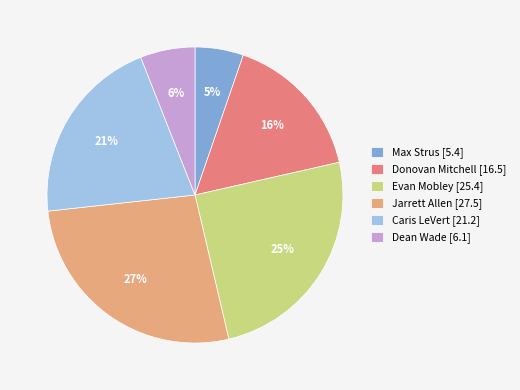

Does Max Strus represent more than half of the total?

No